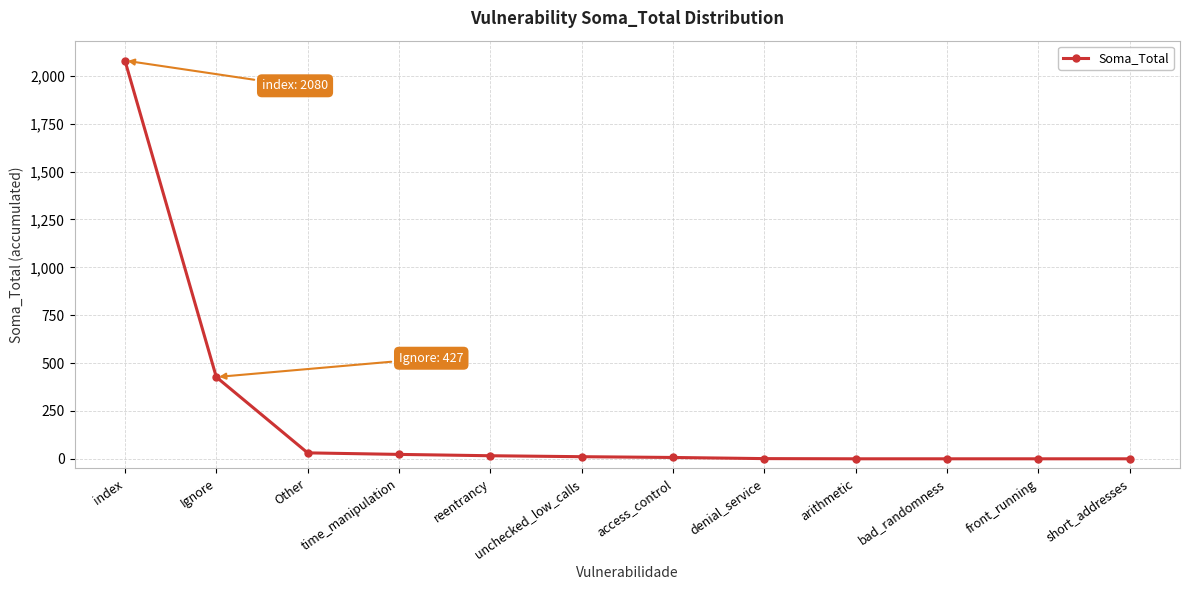

How many series are shown in this chart?

1